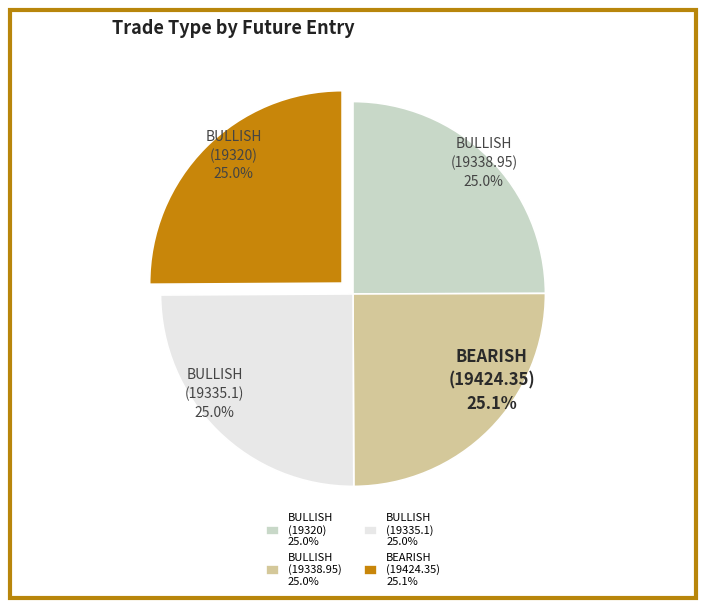

Does any single category account for the majority?

No